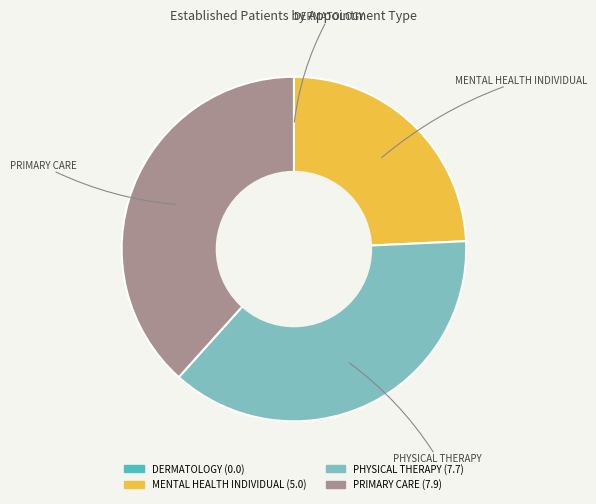

Is there a majority slice in this chart?

No